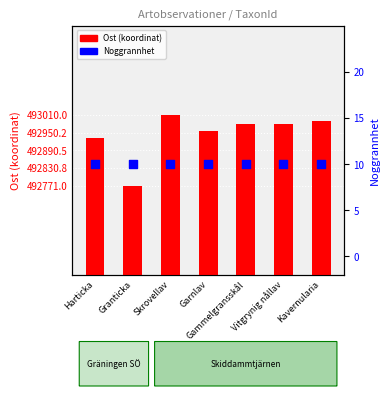

Which series has the largest total across all categories?

Ost (koordinat)